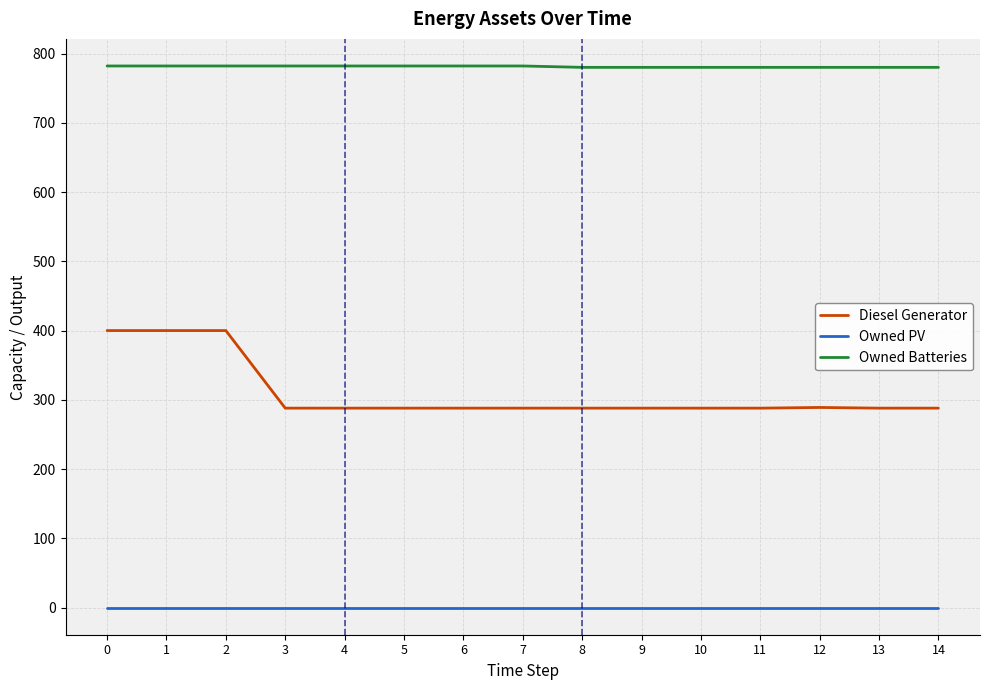

What is the total value across all series at 4?

1070